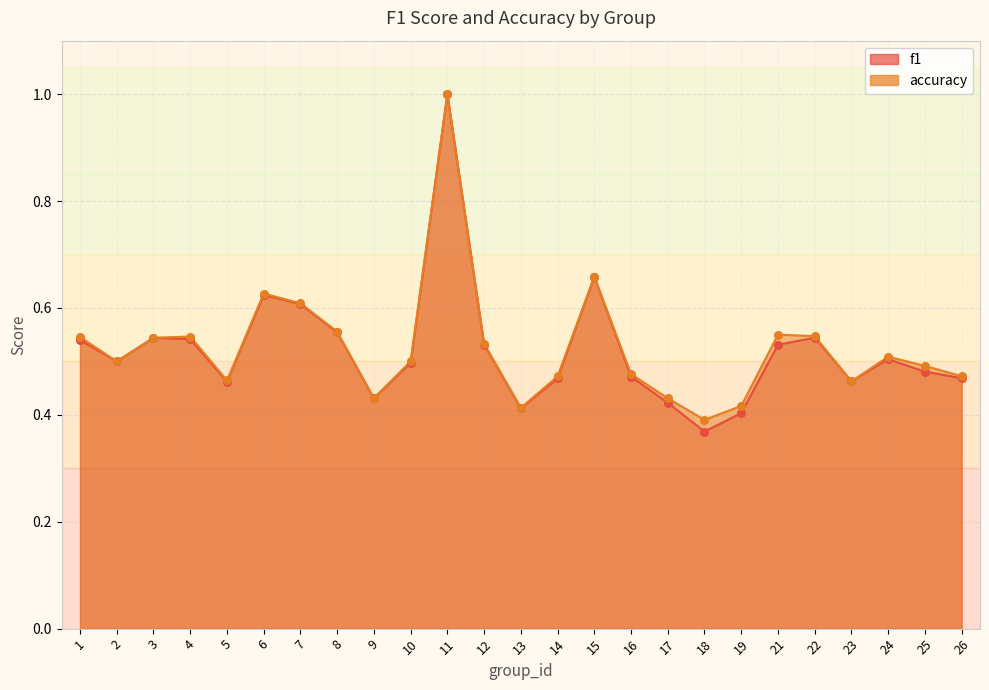

At how many categories does at least one series exceed 0?

25